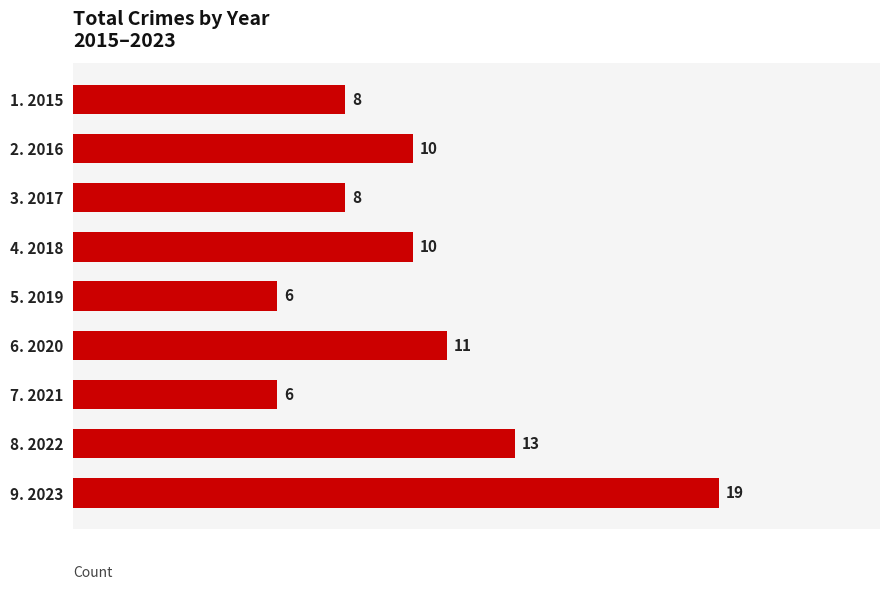

Reading top to bottom, extract all data points from this chart.

1. 2015=8	2. 2016=10	3. 2017=8	4. 2018=10	5. 2019=6	6. 2020=11	7. 2021=6	8. 2022=13	9. 2023=19